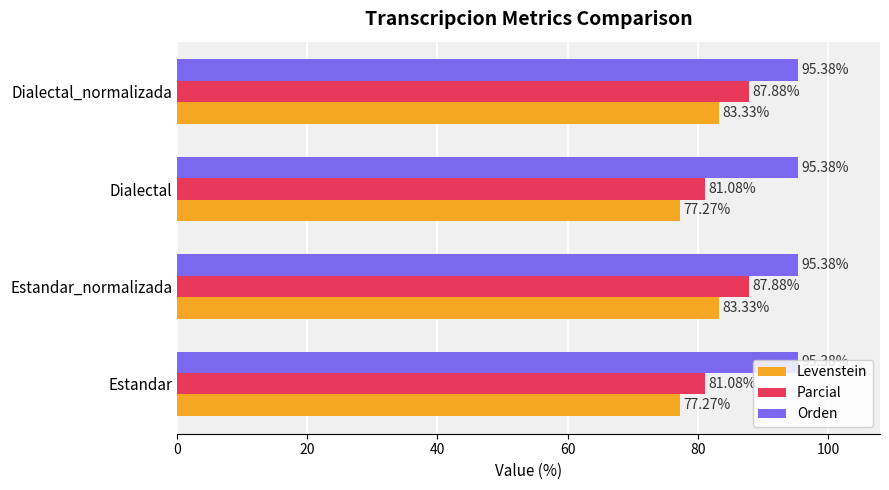

Rank the series by their average value, from lowest to highest.

Levenstein, Parcial, Orden